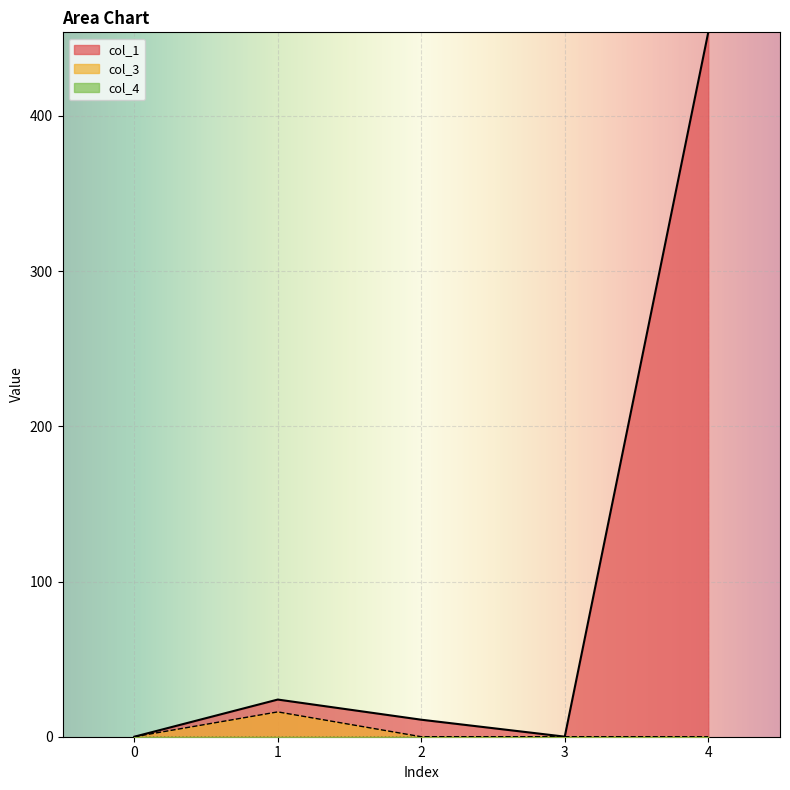

What is the difference between the maximum and minimum values in the col_3 series?

16.0